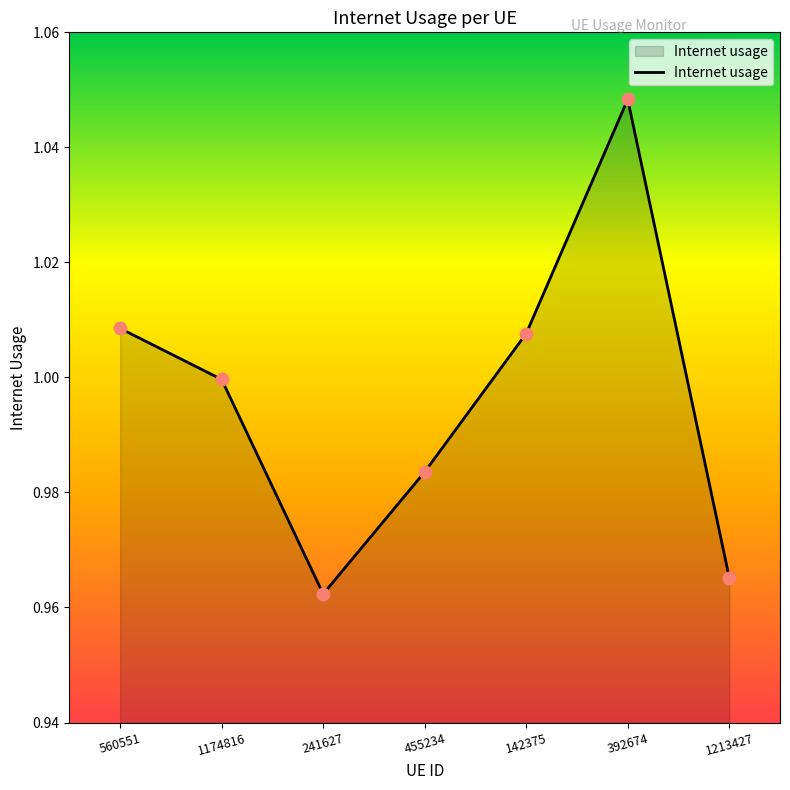

Which has a higher value, 1213427 or 241627?

1213427